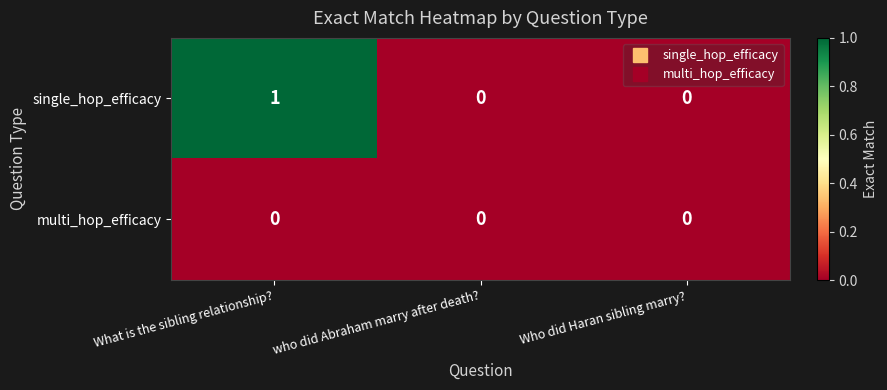

Reading left to right, what are all the values shown in this chart?

single_hop_efficacy: 1	0	0
multi_hop_efficacy: 0	0	0